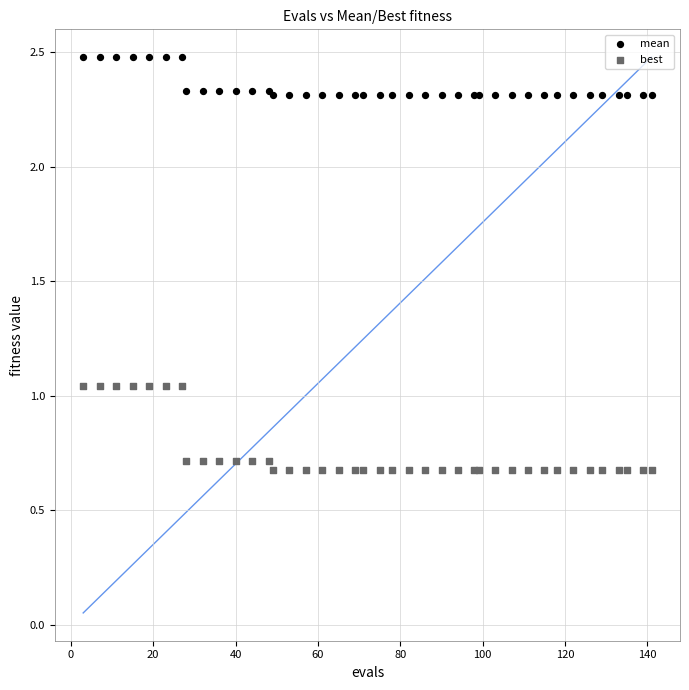

Which series reaches the minimum Y coordinate?

best